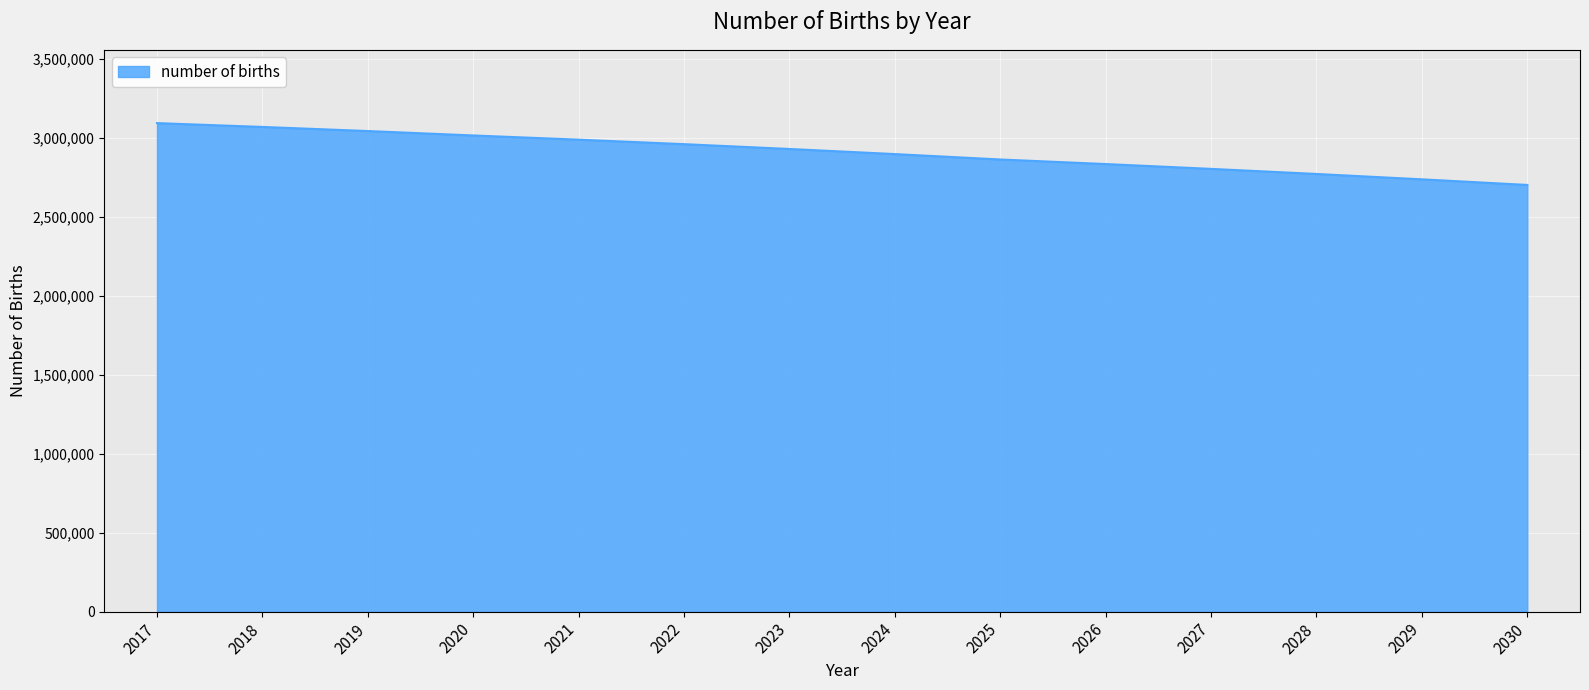

What is the maximum value shown in the chart?

3095470